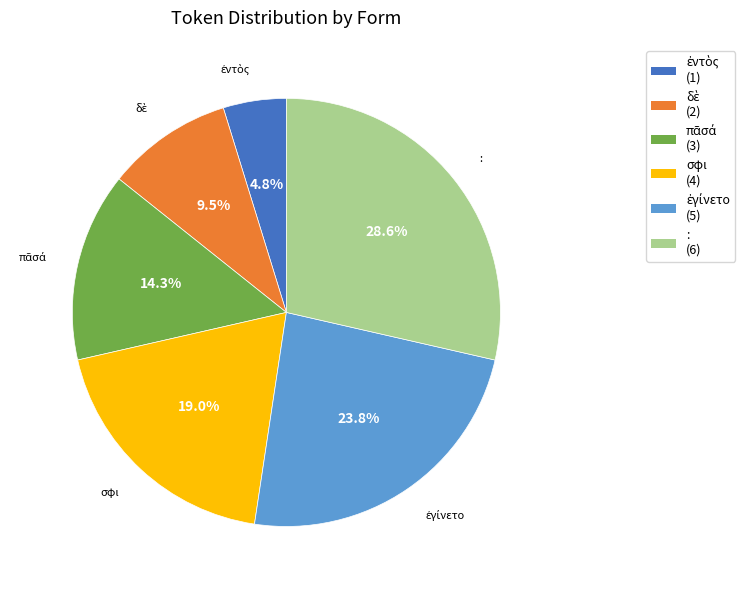

What percentage is NOT represented by :?

71.4%